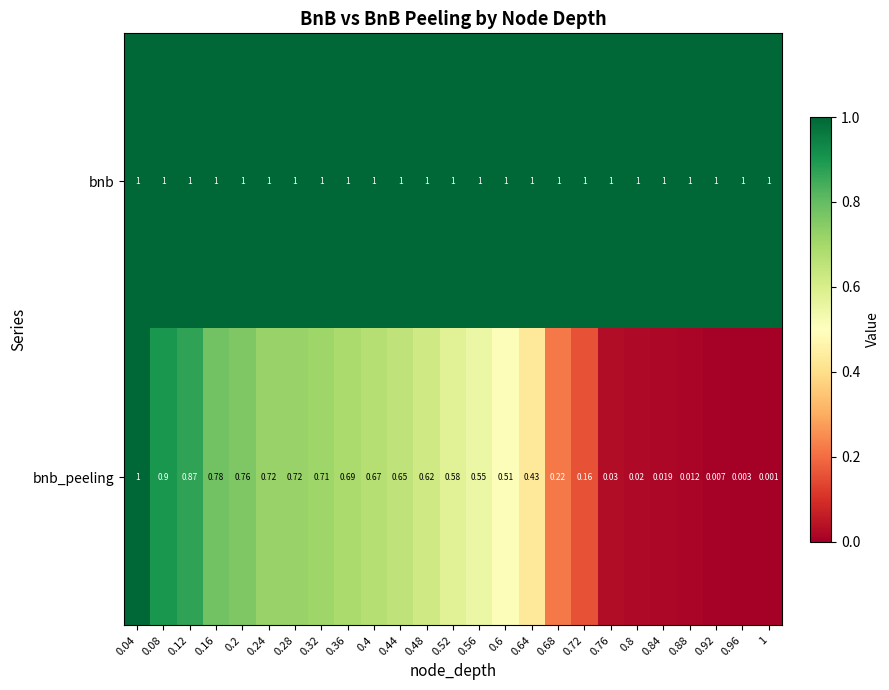

Rank the series at 0.12 from lowest to highest value.

bnb_peeling, bnb